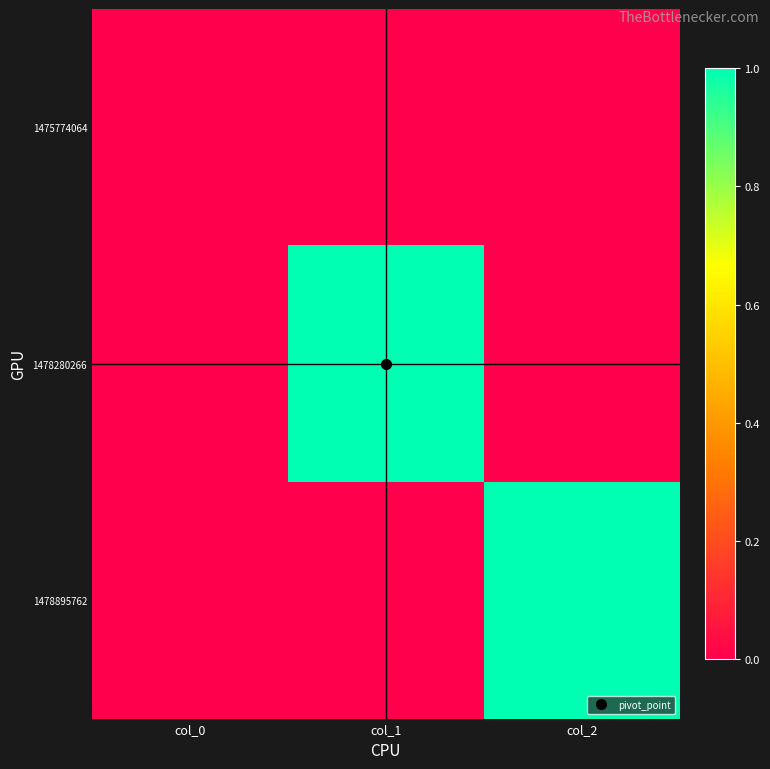

Reading right to left, list all the values displayed in this chart.

1475774064: col_2=0	col_1=0	col_0=0
1478280266: col_2=0	col_1=1	col_0=0
1478895762: col_2=1	col_1=0	col_0=0